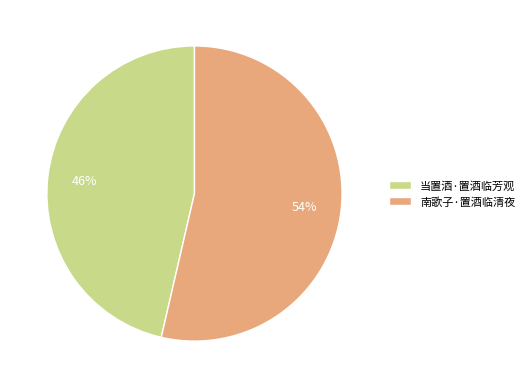

True or false: 当置酒·置酒临芳观 accounts for 46% of the total.

True